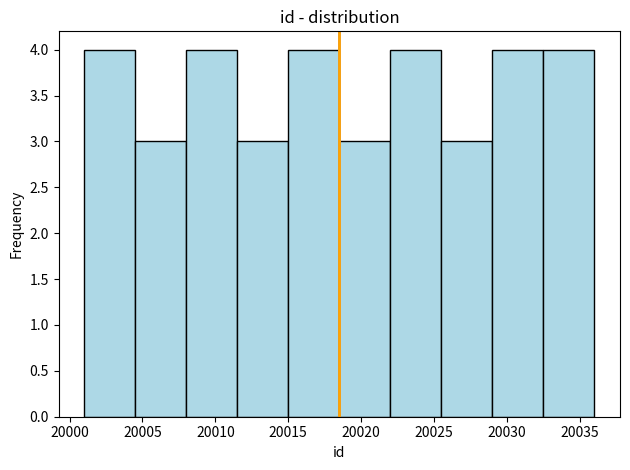

Reading left to right, transcribe this chart: for each bar, give the range it covers on the x-axis and its height. The values are not printed on the chart, so give them approximately, as read against the axis.

20001.0 to 20004.5: 4
20004.5 to 20008.0: 3
20008.0 to 20011.5: 4
20011.5 to 20015.0: 3
20015.0 to 20018.5: 4
20018.5 to 20022.0: 3
20022.0 to 20025.5: 4
20025.5 to 20029.0: 3
20029.0 to 20032.5: 4
20032.5 to 20036.0: 4